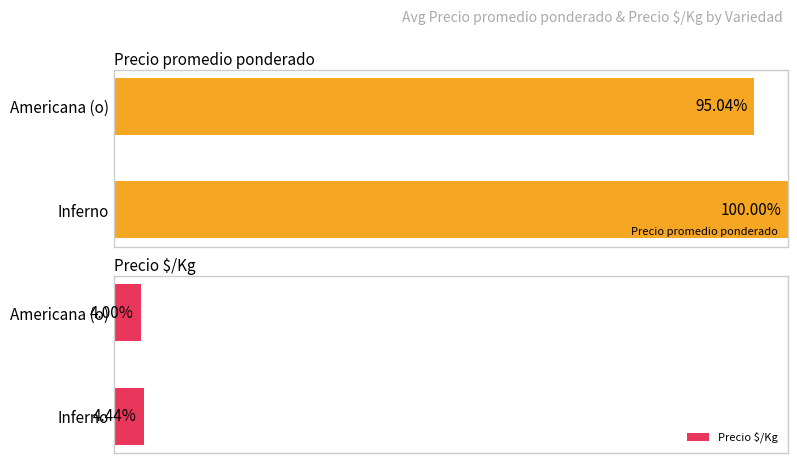

List the labels in order of Precio $/Kg value, largest first.

Inferno, Americana (o)